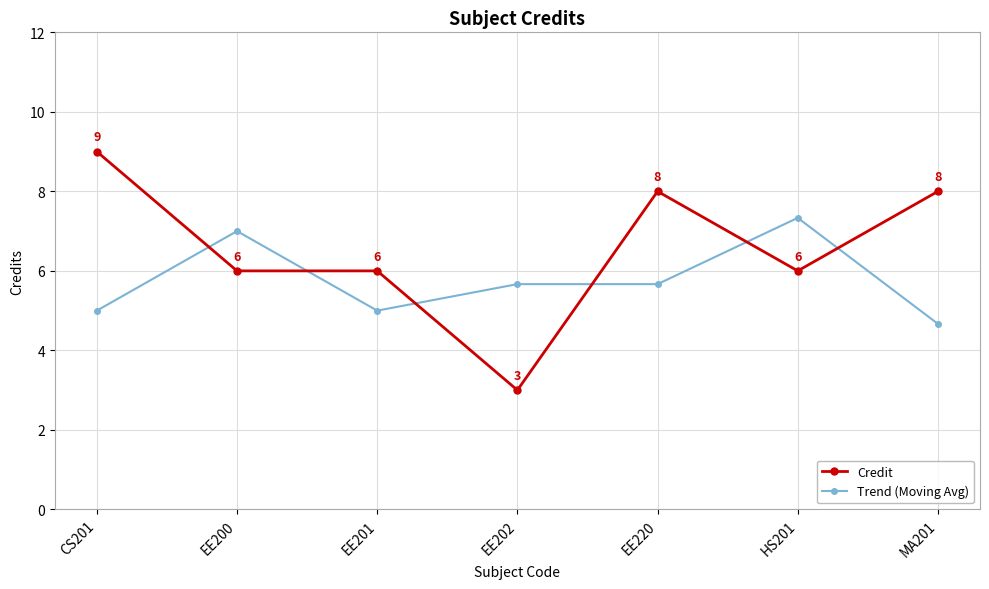

Which series has the largest total across all categories?

Credit